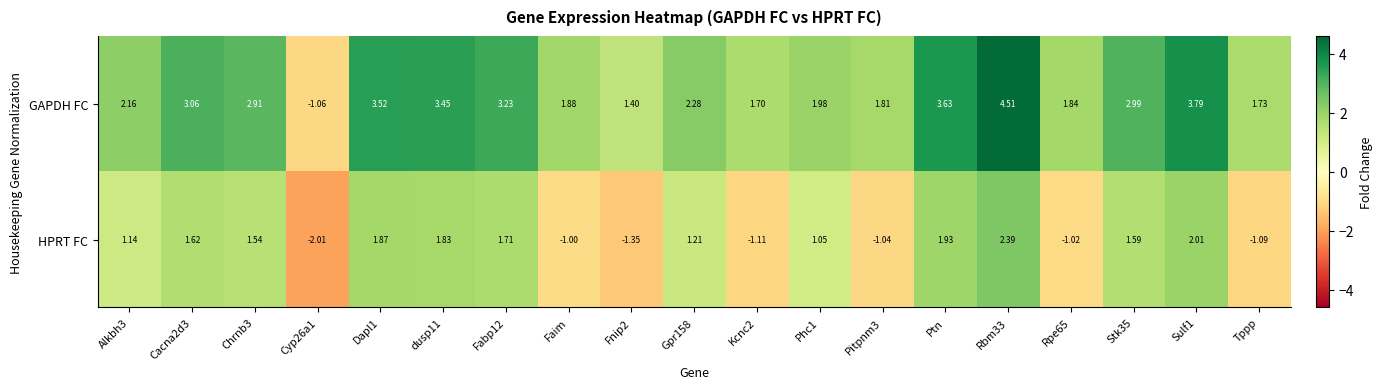

List the series in order of their peak value, lowest first.

HPRT FC, GAPDH FC